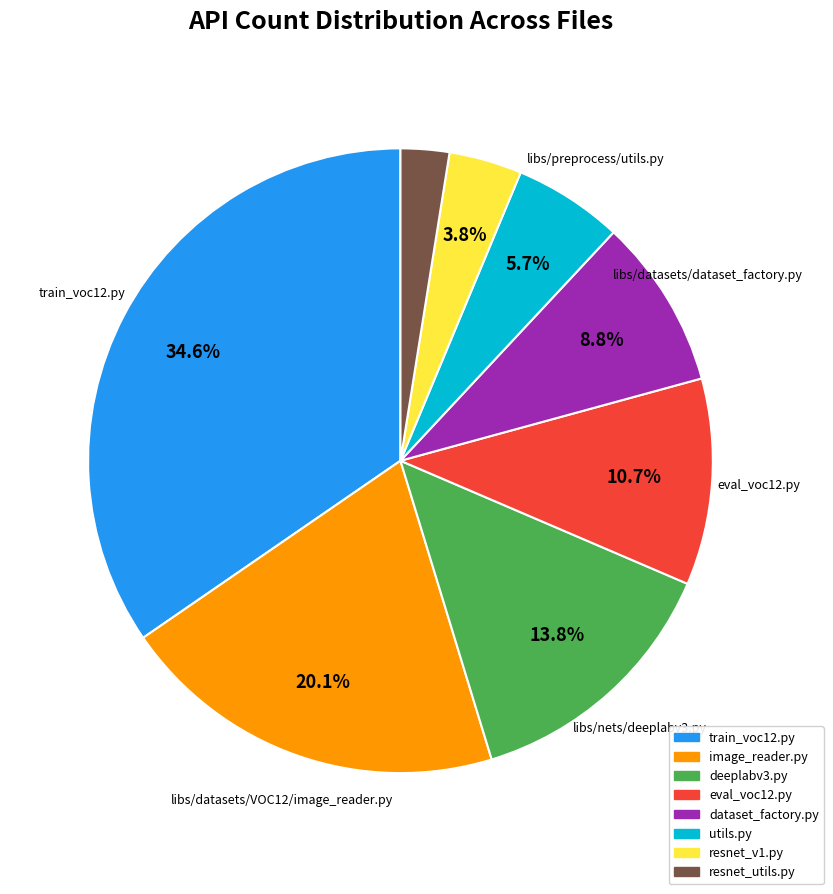

Is there any slice that represents more than half of the pie?

No